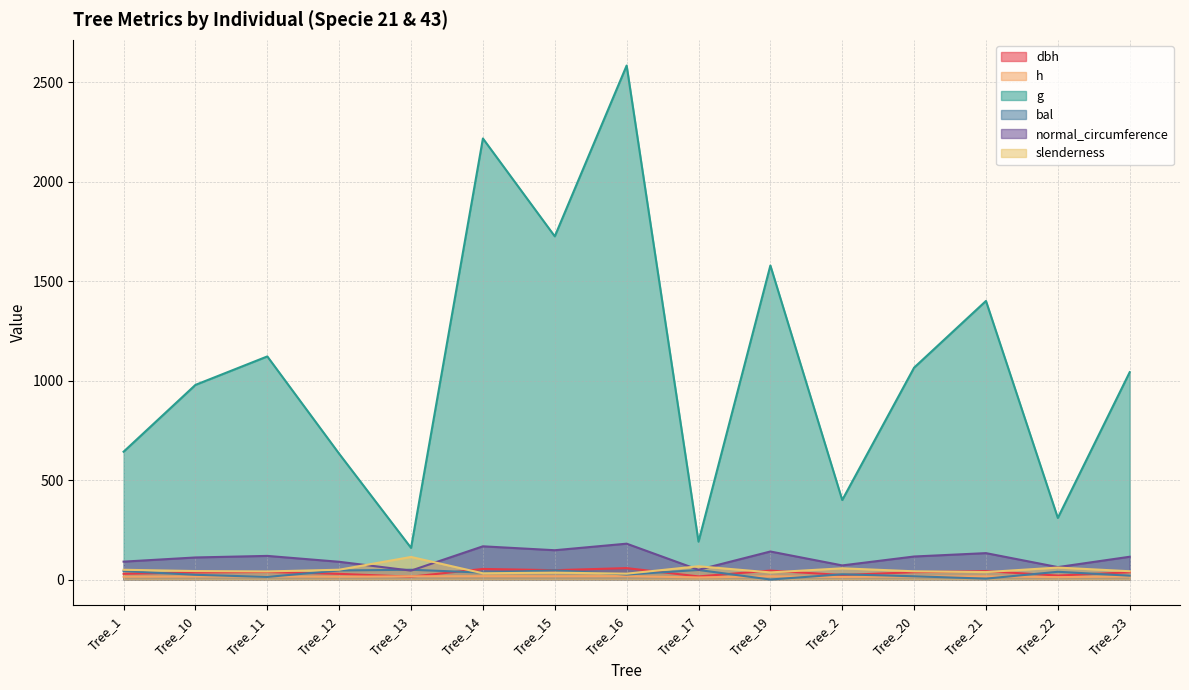

At which category does h reach its first local valley?

Tree_12